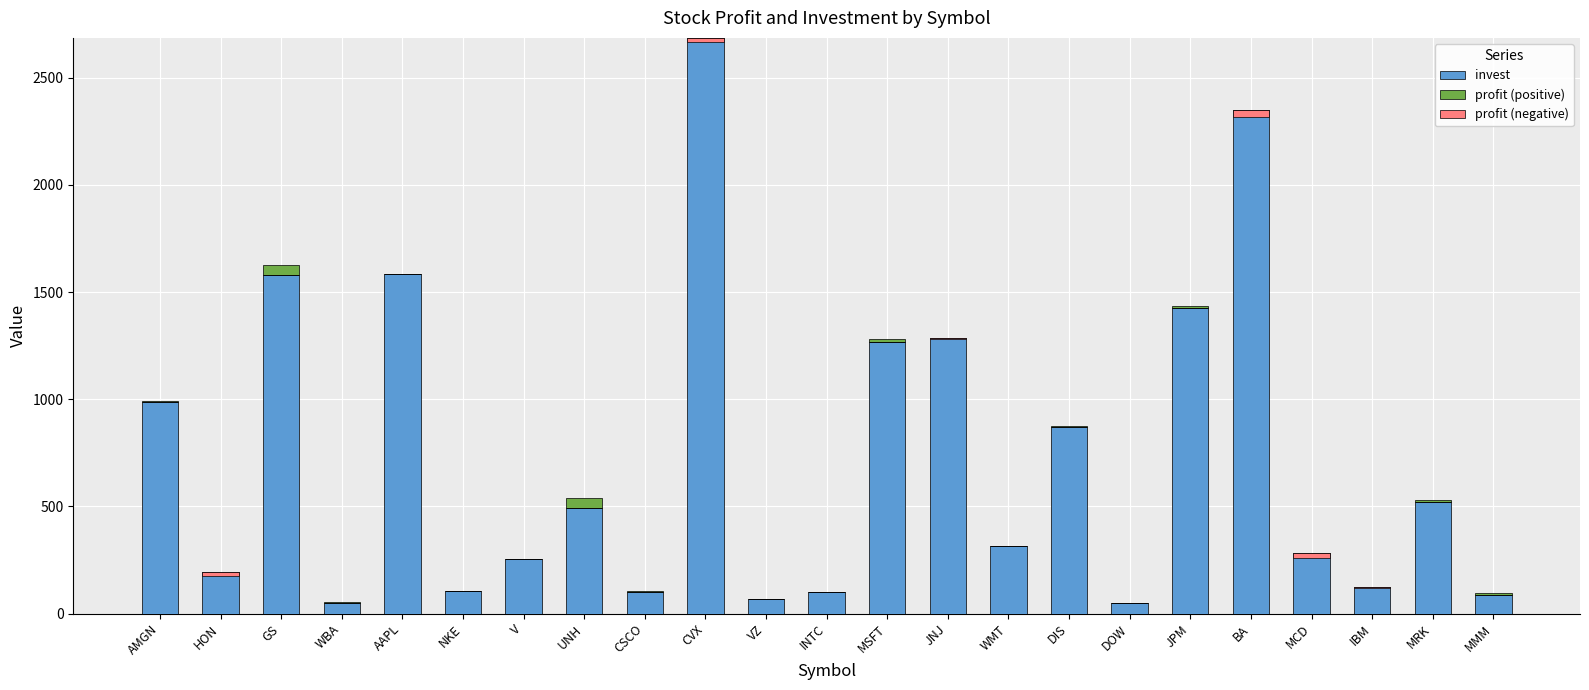

How many data points does each series have?

23